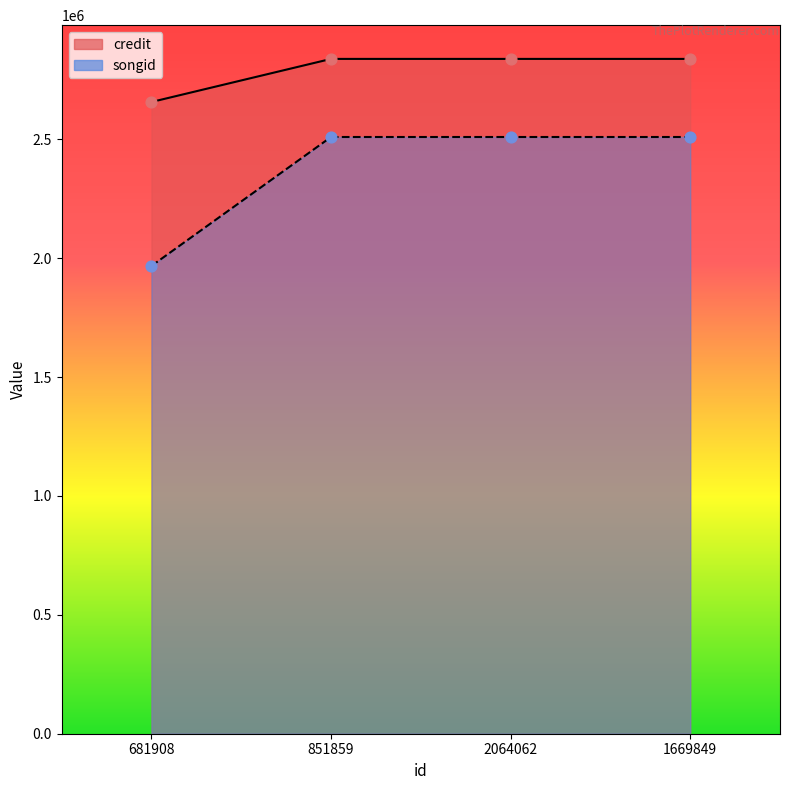

What is the total value across all series at 681908?

4623948